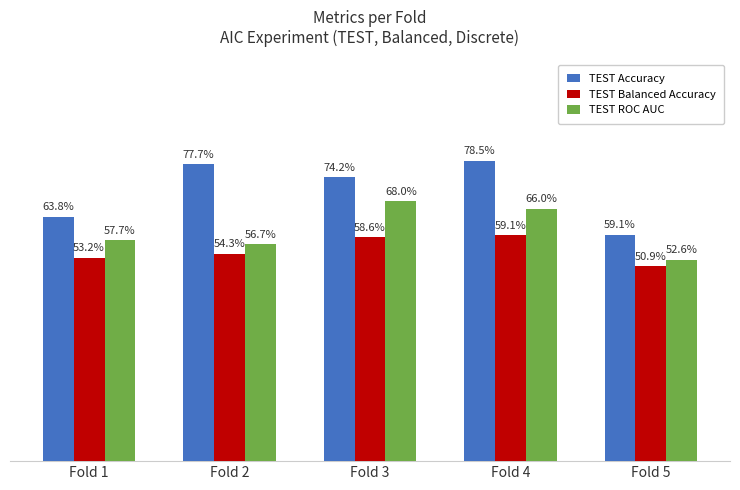

Does the chart contain any negative values?

No